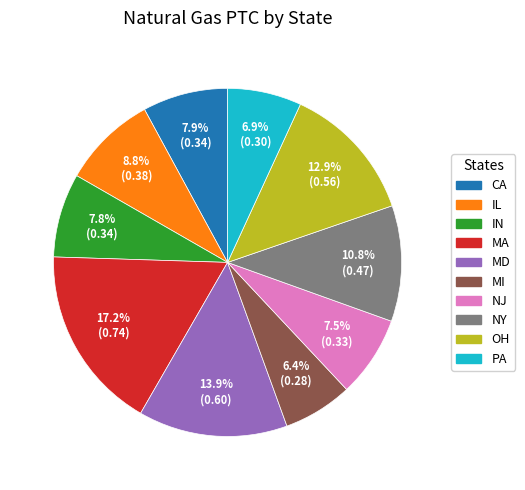

What percentage is the MD slice, to the nearest percent?

14%